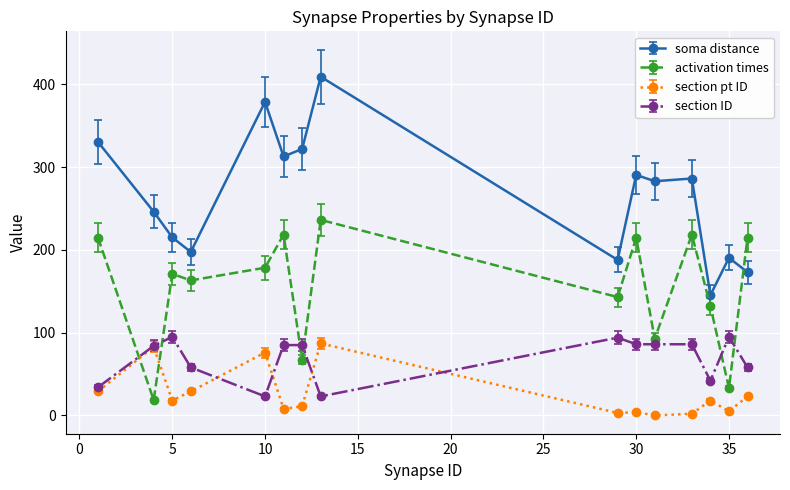

List the series in order of their overall mean, lowest first.

section pt ID, section ID, activation times, soma distance